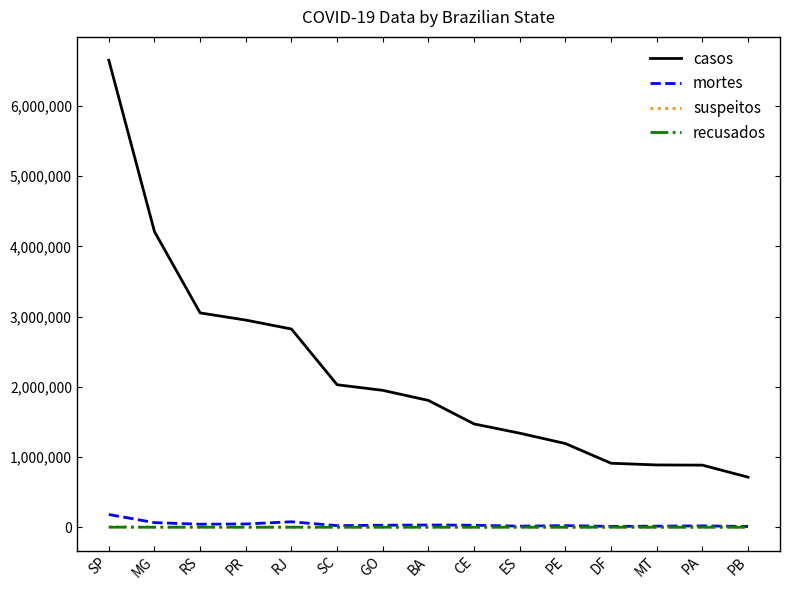

What is the difference between the recusados values at DF and RS?

223